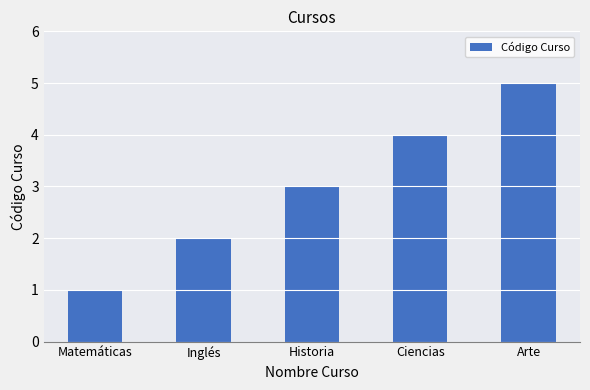

What is the difference between the maximum and minimum values?

4